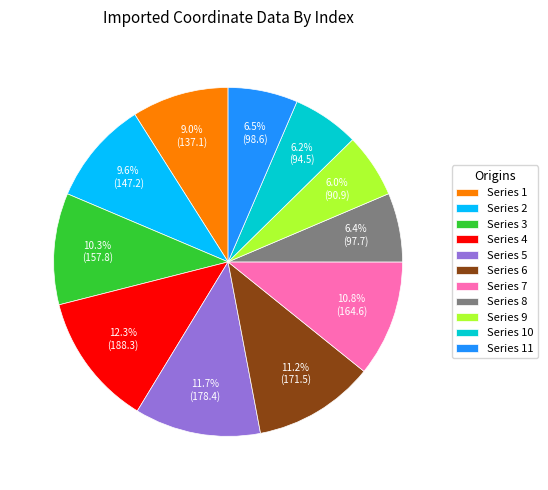

Approximately how many times larger is the value at Series 6 compared to Series 11?

1.7